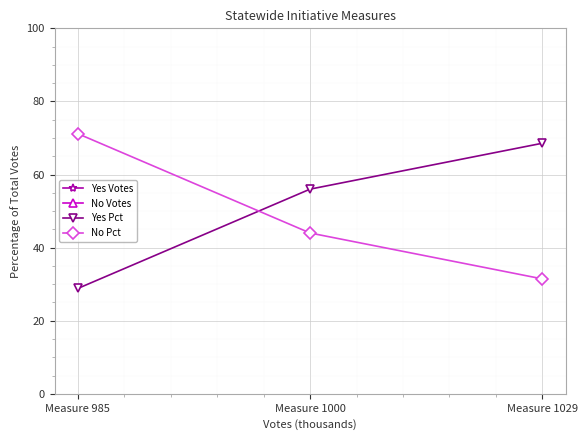

At which label does Yes Pct reach its minimum?

Measure 985